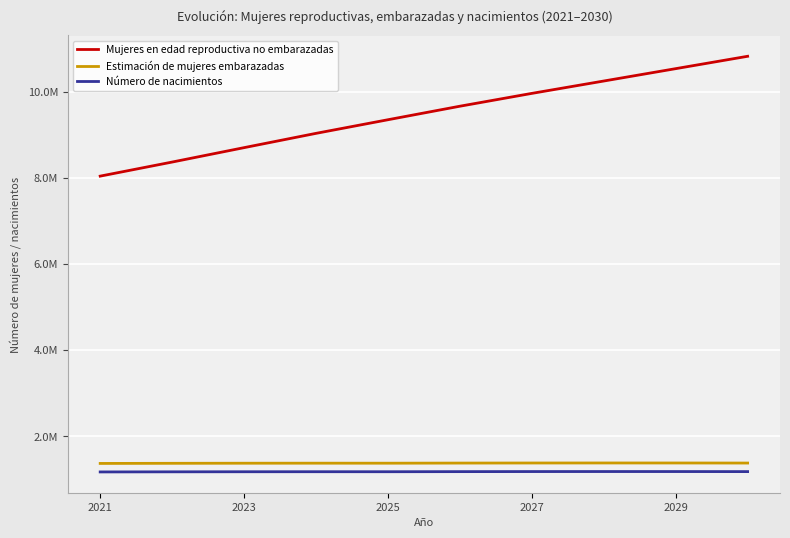

Does the chart display data point markers on the line(s)?

No